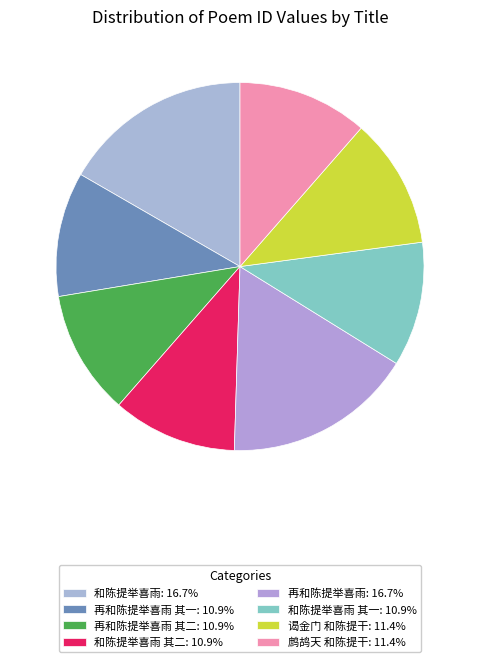

What is the largest slice in the pie chart?

再和陈提举喜雨